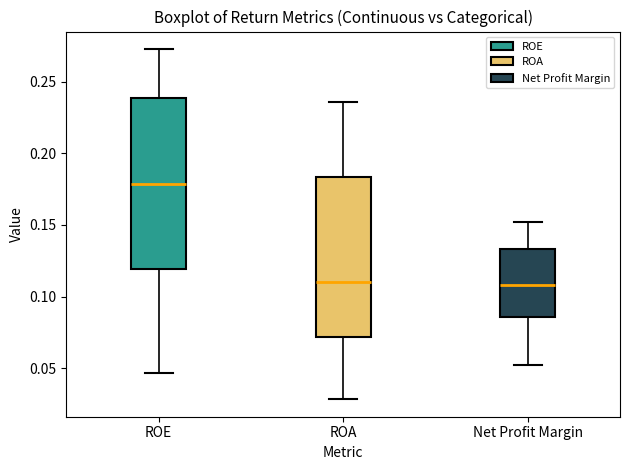

Which box is the tallest, from its lower edge to its upper edge?

ROE